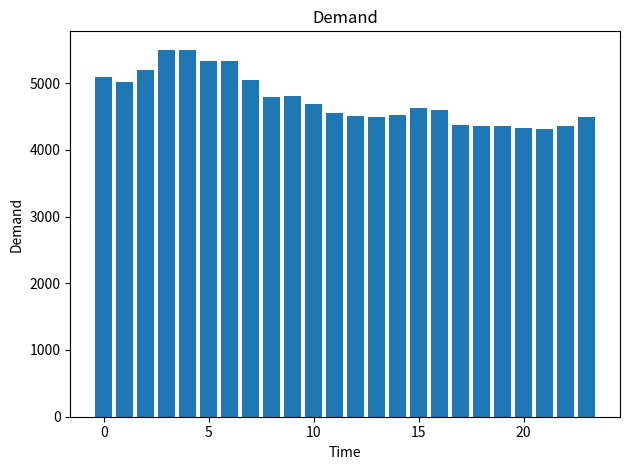

What is the minimum value shown in the chart?

4309